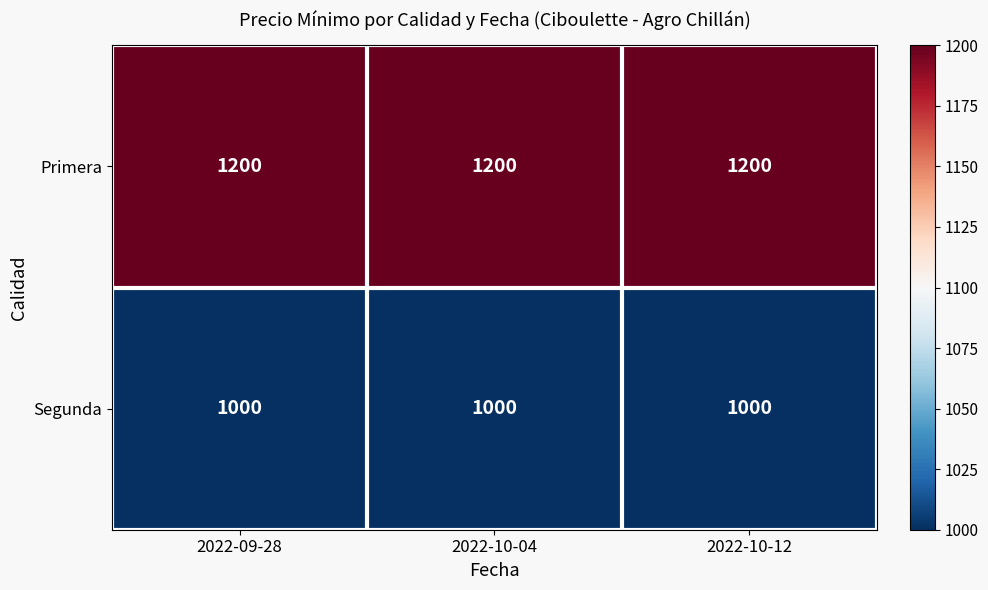

What is the spread (max minus min) of values at 2022-10-12?

200